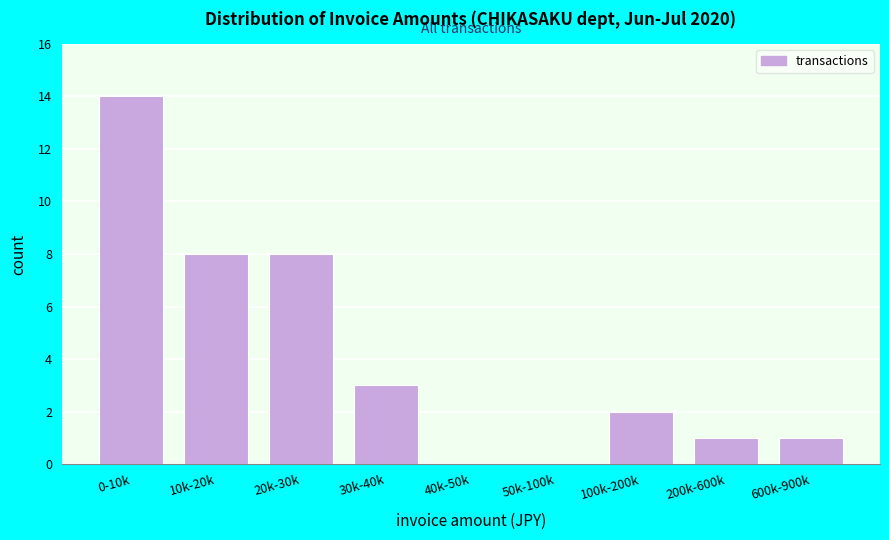

Reading right to left, what are all the values shown in this chart?

600k-900k=1	200k-600k=1	100k-200k=2	50k-100k=0	40k-50k=0	30k-40k=3	20k-30k=8	10k-20k=8	0-10k=14